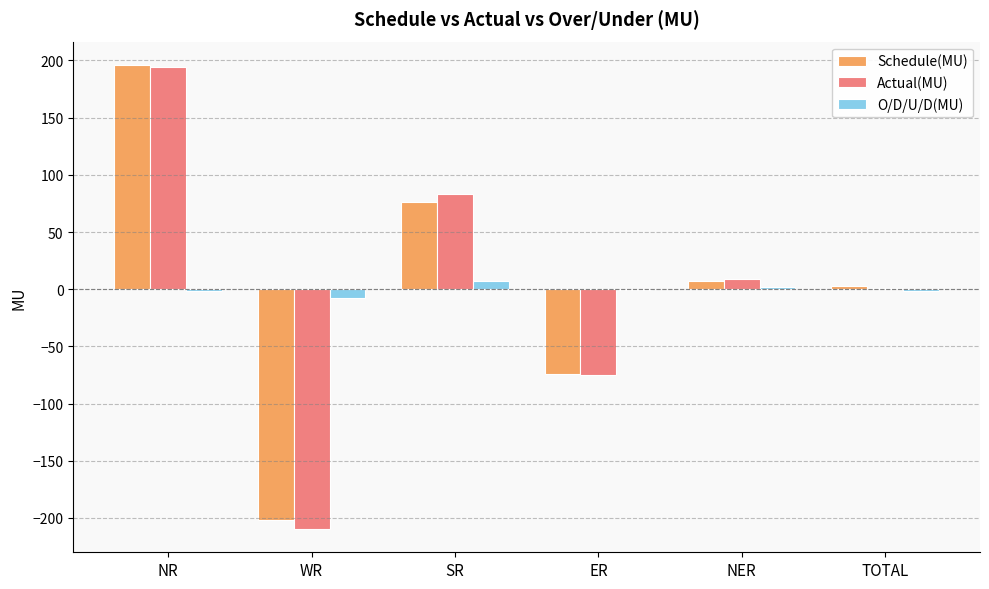

What is the sum of all Schedule(MU) values?

6.2